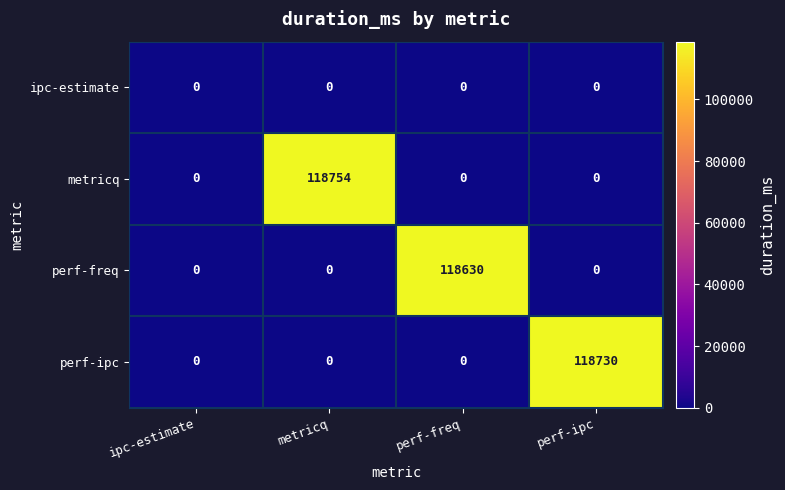

The perf-freq series shows 0 at metricq. True or false?

True